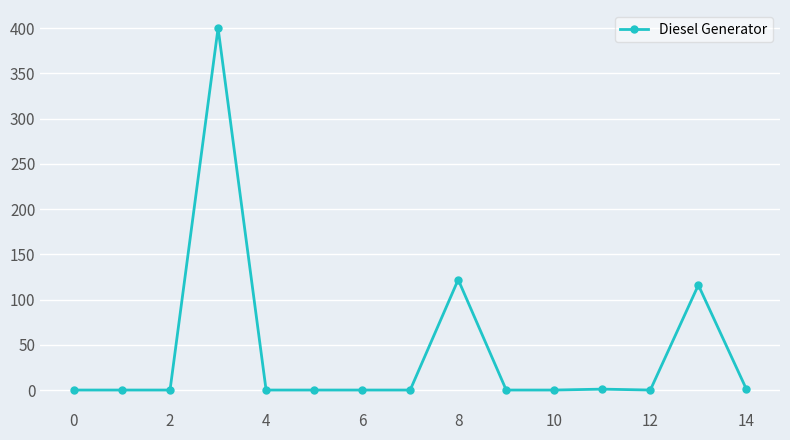

What is the maximum value shown in the chart?

400